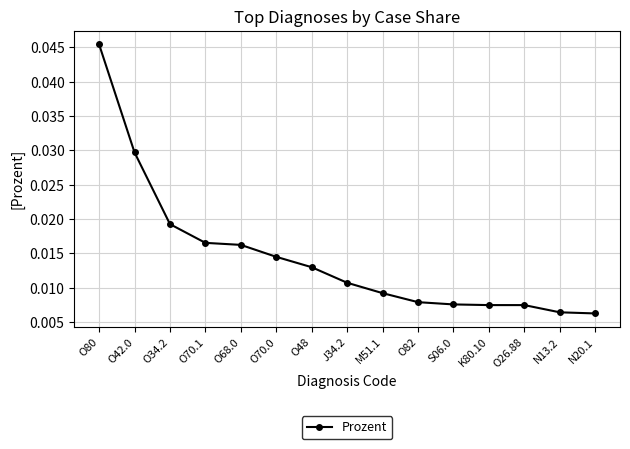

How many values are between 0 and 1?

15